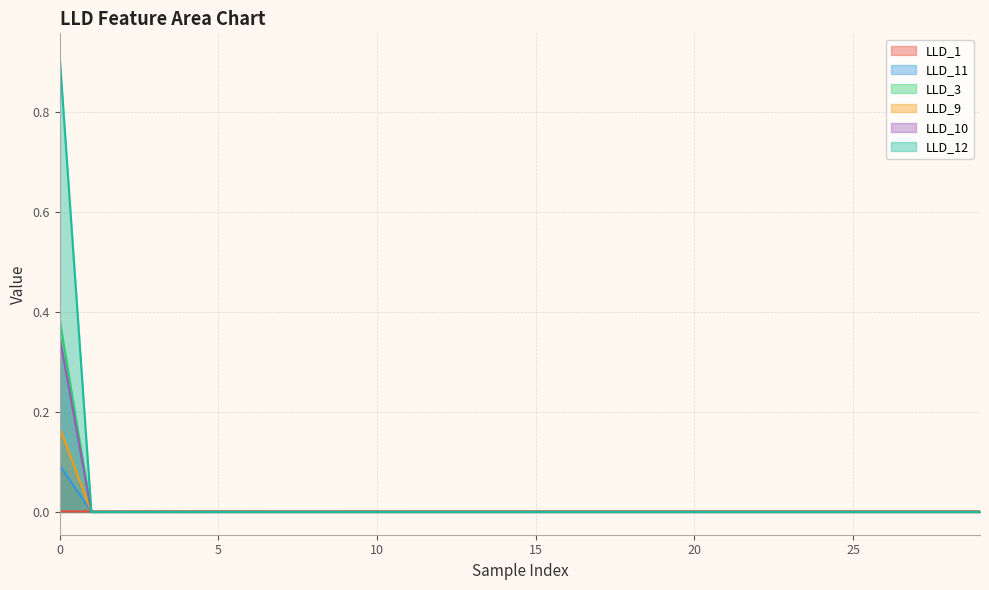

True or false: LLD_10 has a value of -0.2 at 10.

False